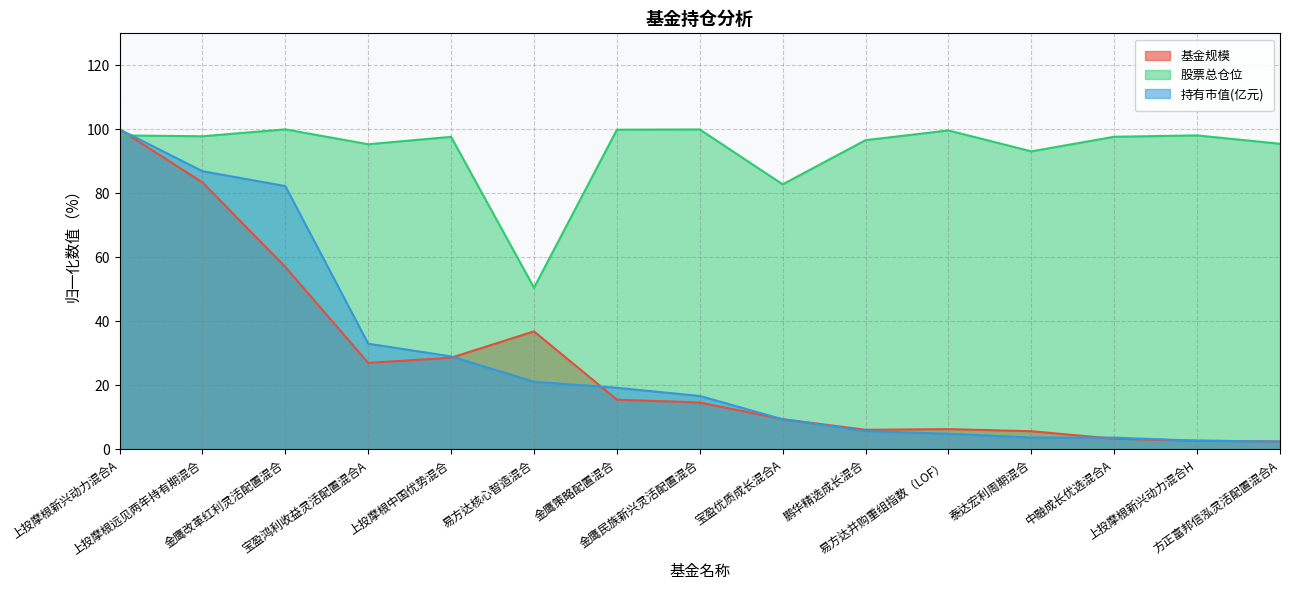

Where does the 持有市值(亿元) series first go above 16?

上投摩根新兴动力混合A